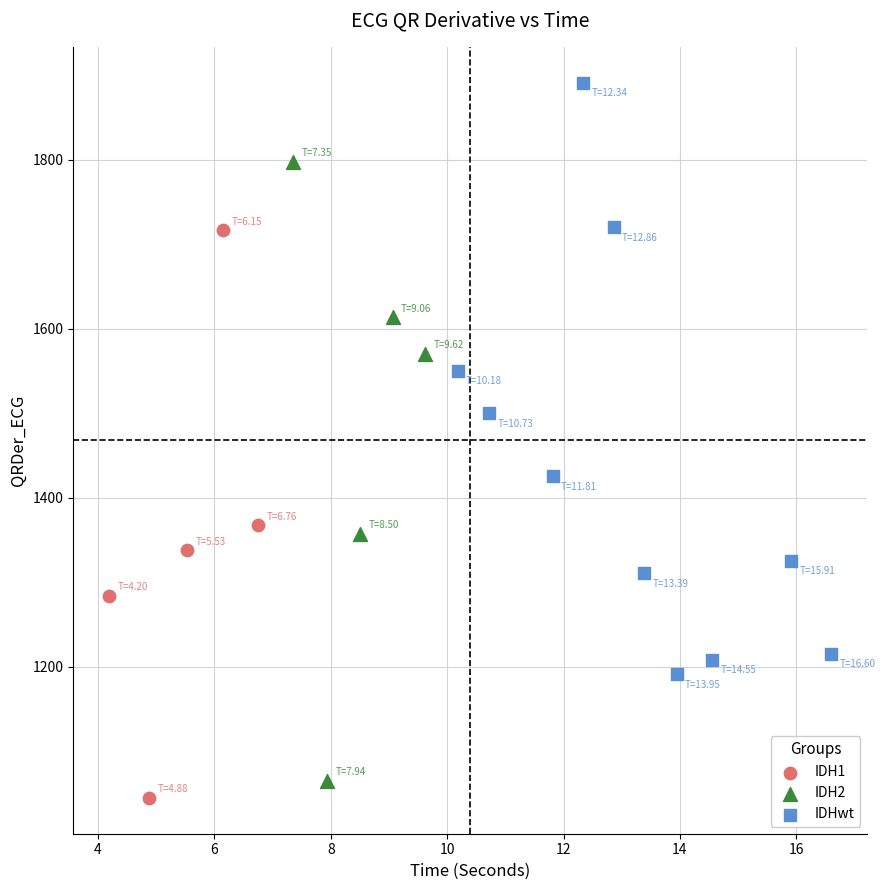

What are all the series names shown in the legend?

IDH1, IDH2, IDHwt